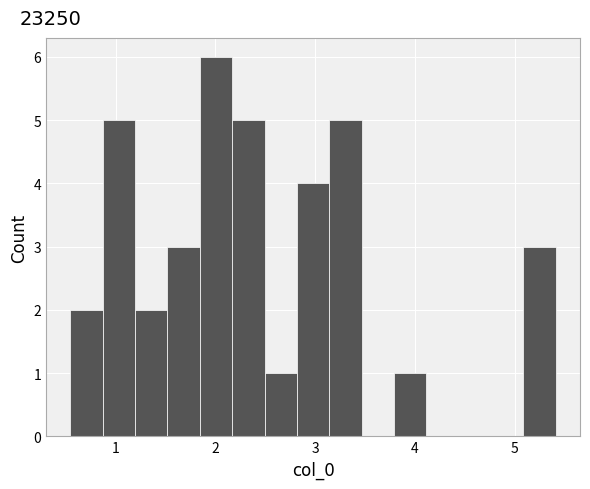

Read against the x-axis, roughly where is the centre of the tallest bar?

2.0